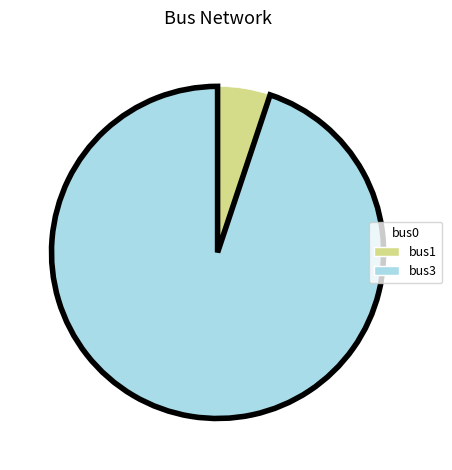

How many segments does this pie chart have?

2